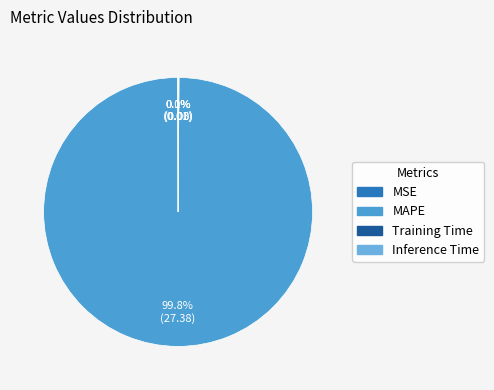

What percentage is NOT represented by MAPE?

0.2%